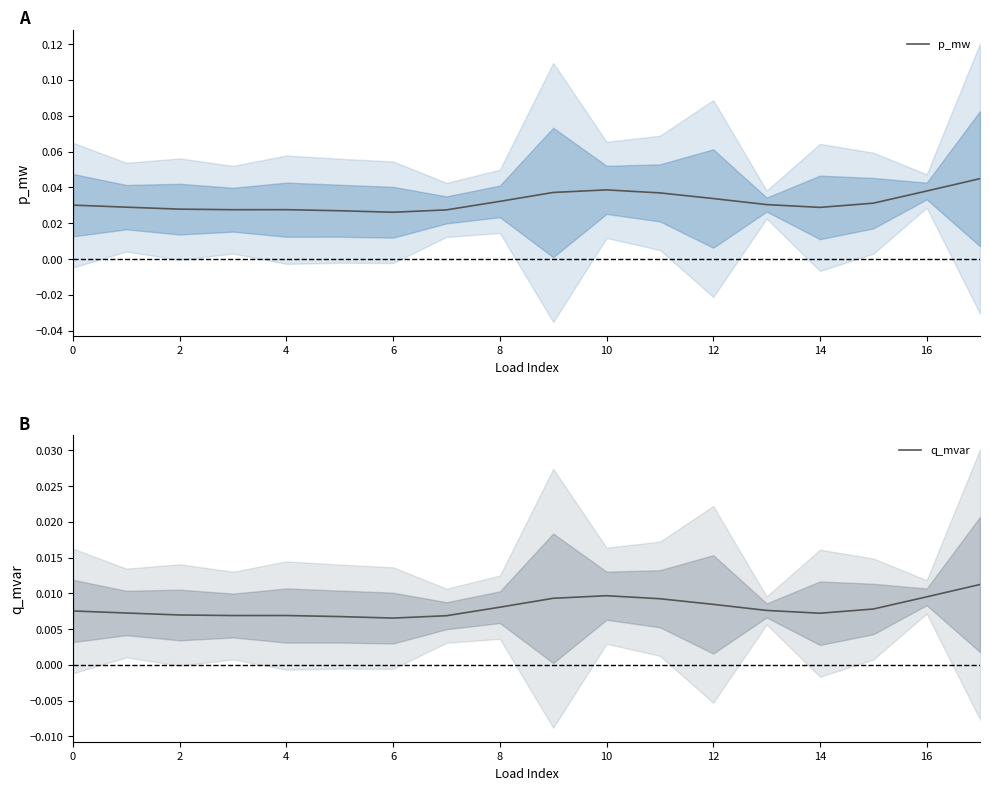

The q_mvar series shows 0.0 at 15. True or false?

True